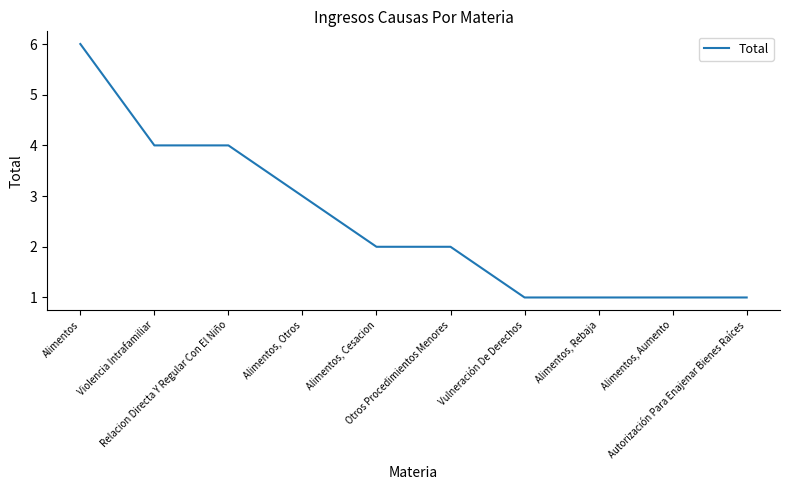

What is the change in value from Relacion Directa Y Regular Con El Niño to Autorización Para Enajenar Bienes Raíces?

-3